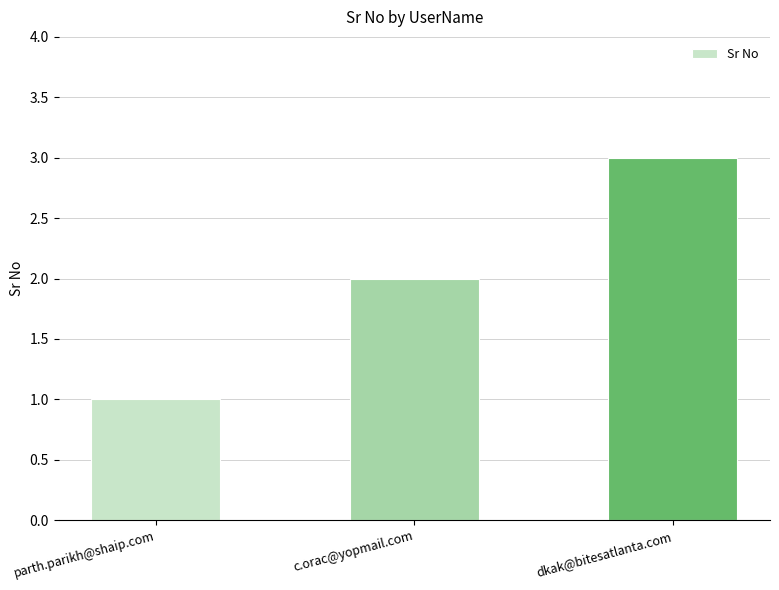

True or false: the data shows 3 at c.orac@yopmail.com.

False